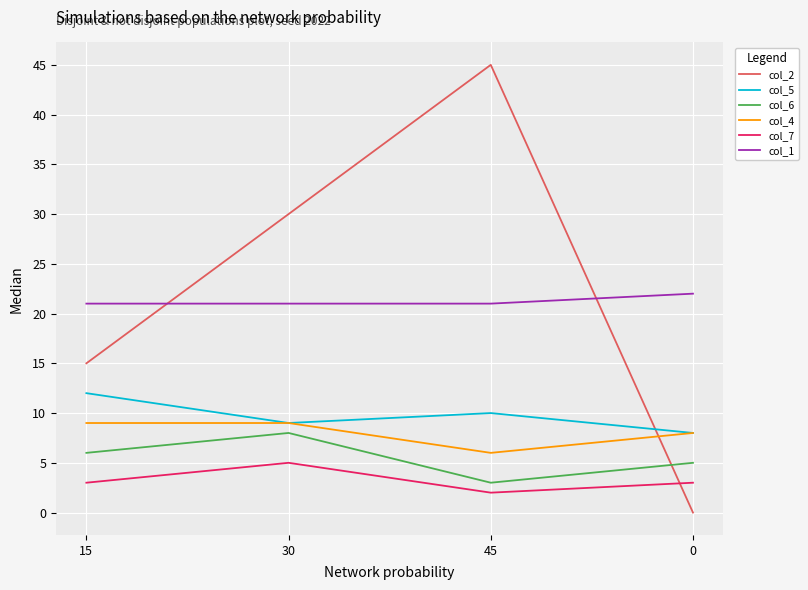

True or false: col_2 and col_6 intersect in this chart.

True